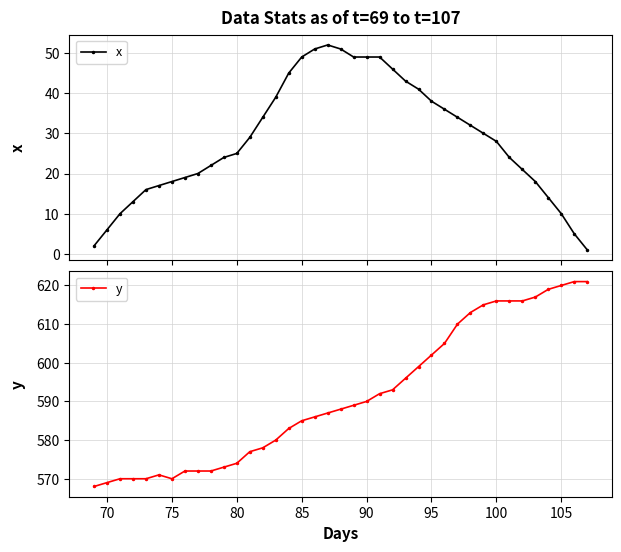

What is the value of the y point at the 19th from the left?

587